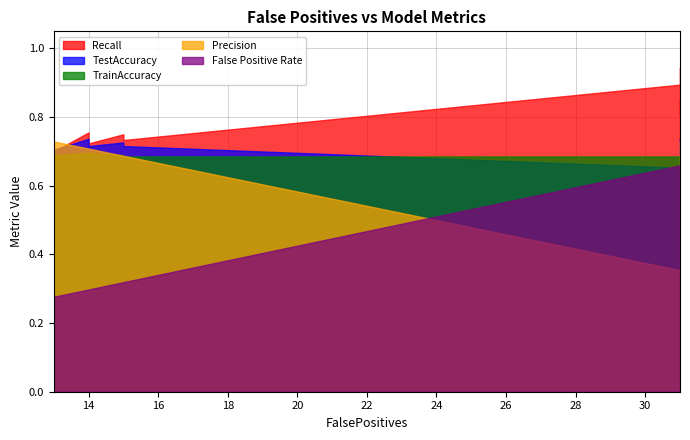

At which label does Recall reach its minimum?

13